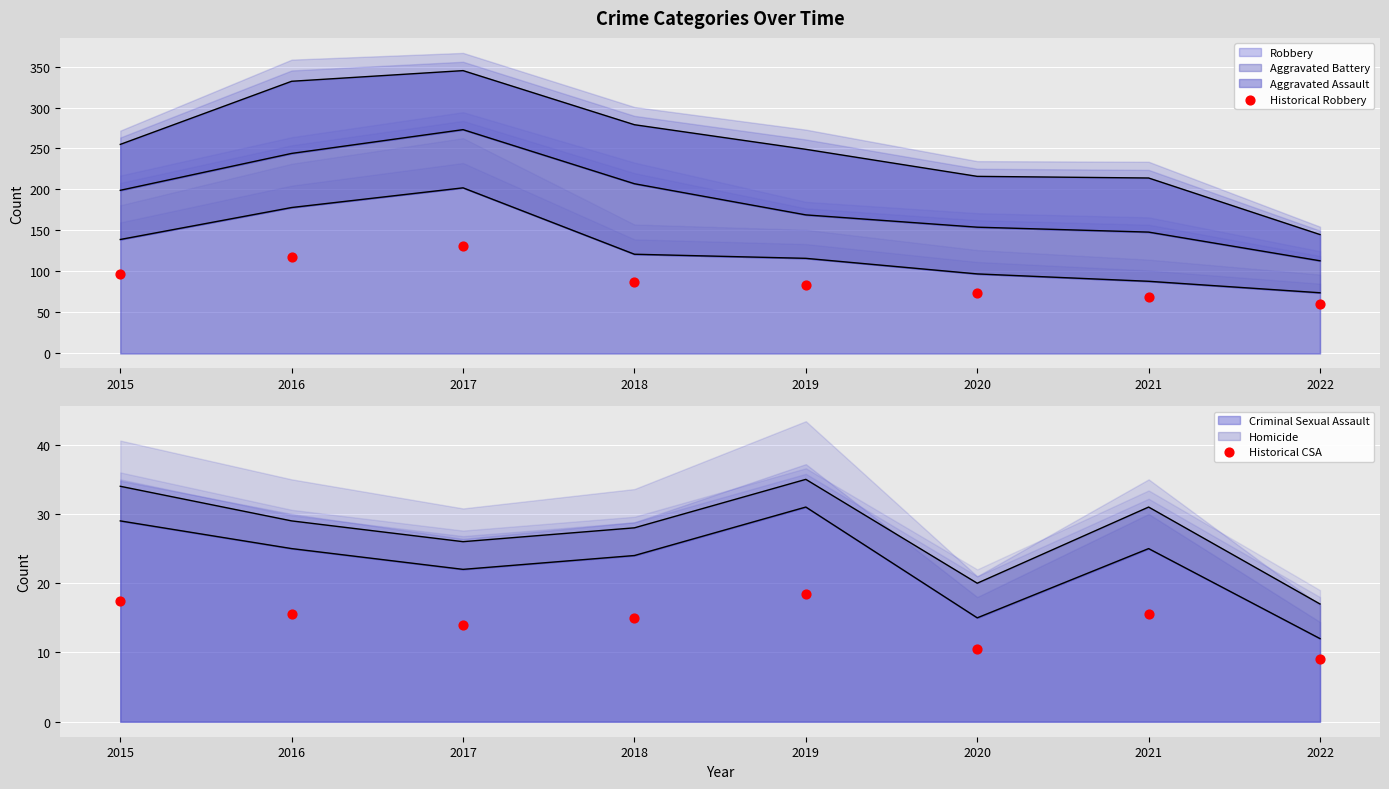

Which series contains the highest Y value?

Historical Robbery